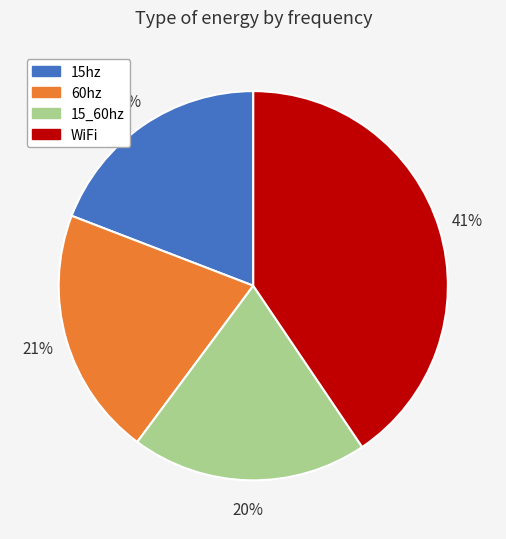

Is the sum of 15hz and WiFi greater than half?

Yes